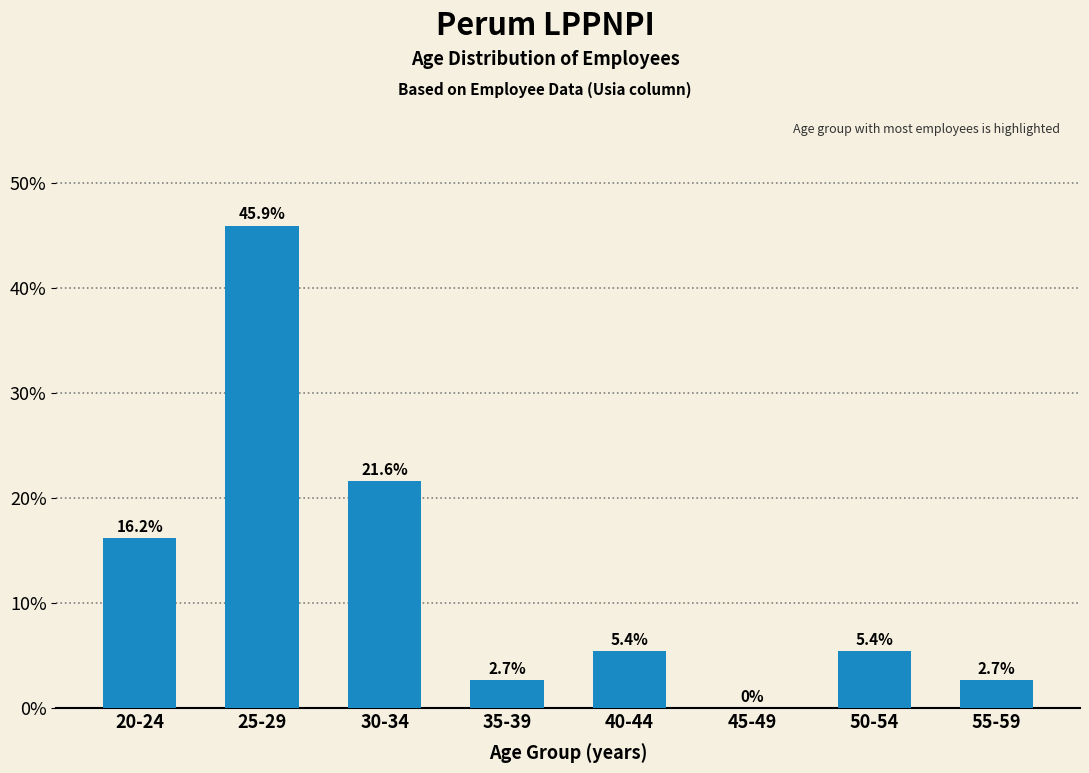

Reading right to left, extract all data points from this chart.

55-59=2.7	50-54=5.4	45-49=0.0	40-44=5.4	35-39=2.7	30-34=21.6	25-29=45.9	20-24=16.2